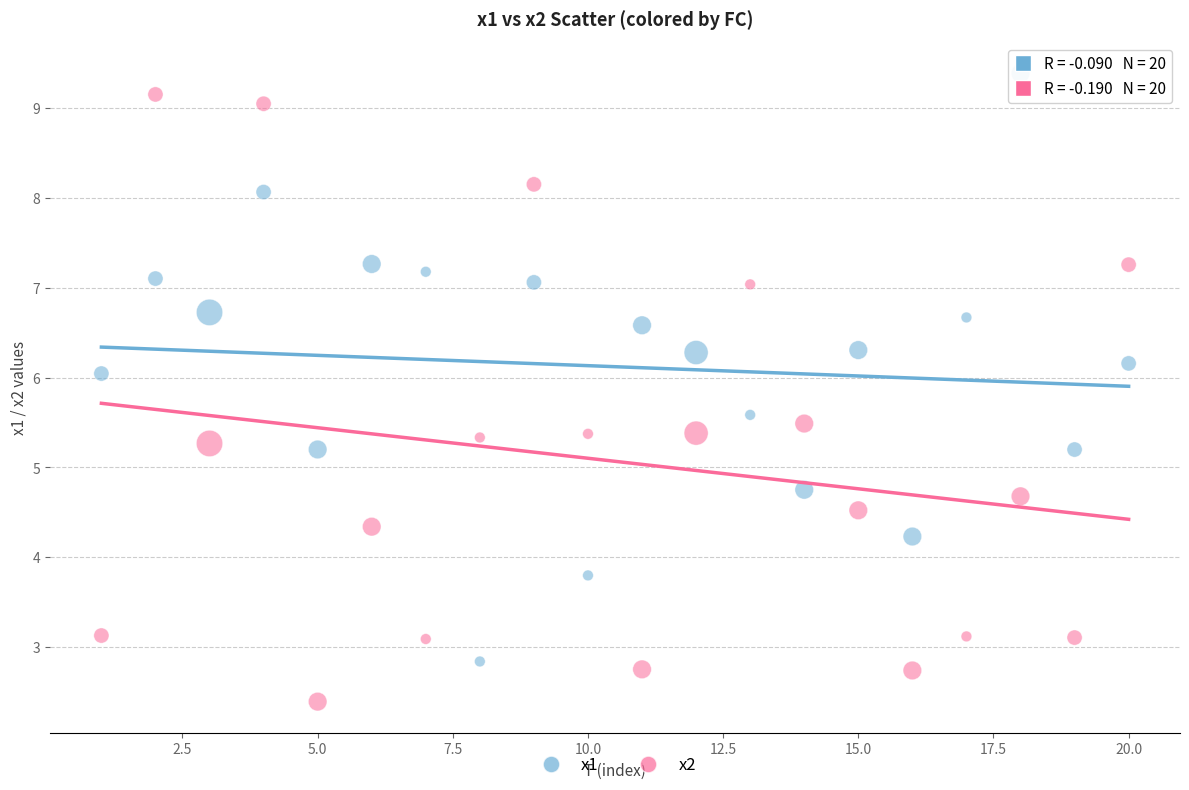

Which series reaches the maximum Y coordinate?

x1